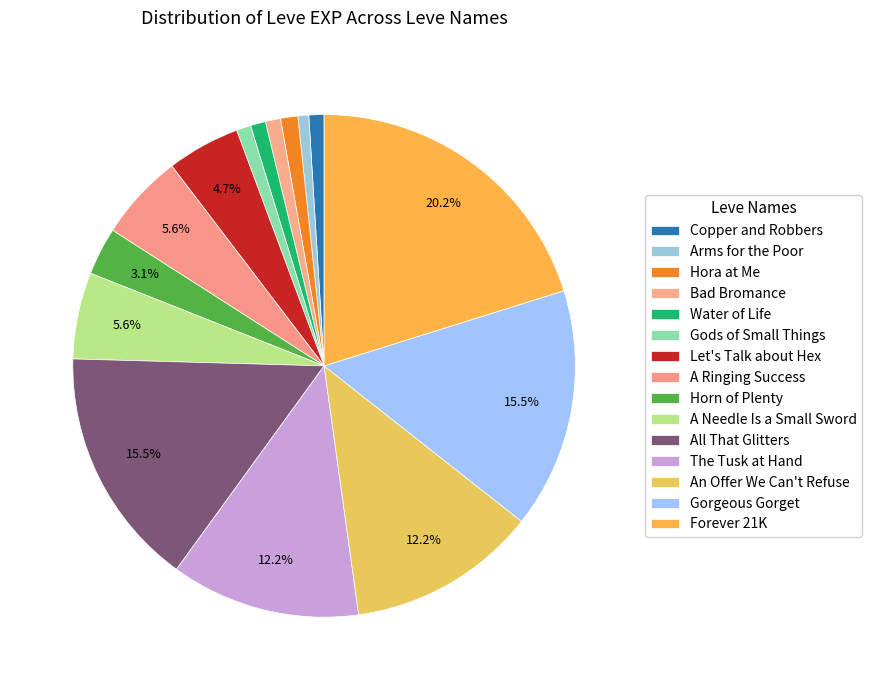

Which category has the smallest portion of the pie?

Arms for the Poor